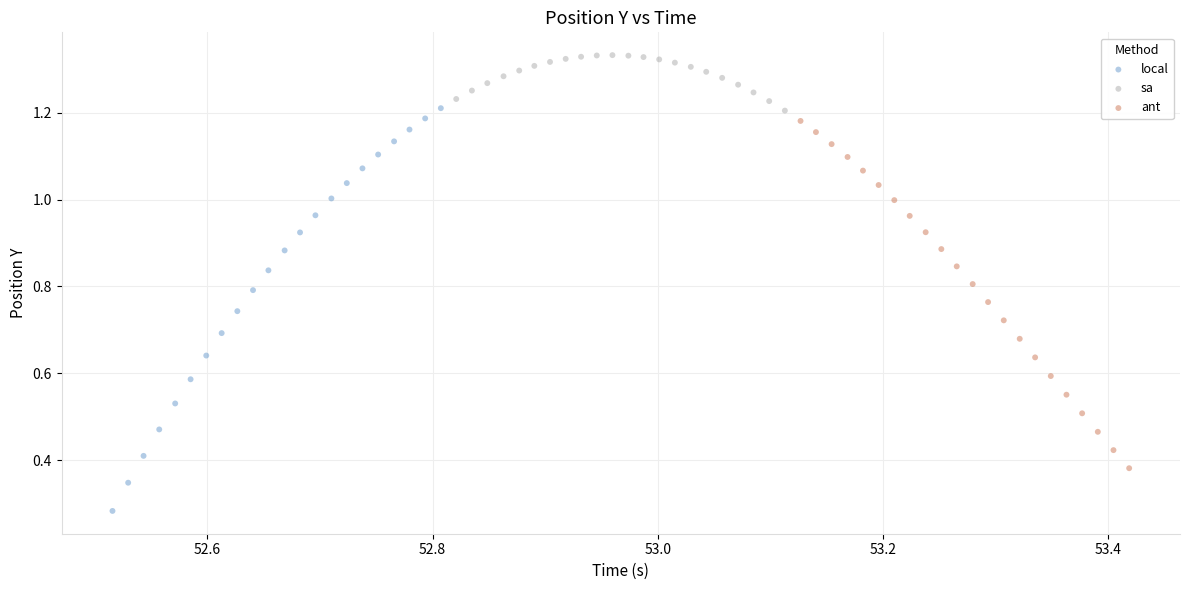

Which series reaches the maximum Y coordinate?

sa